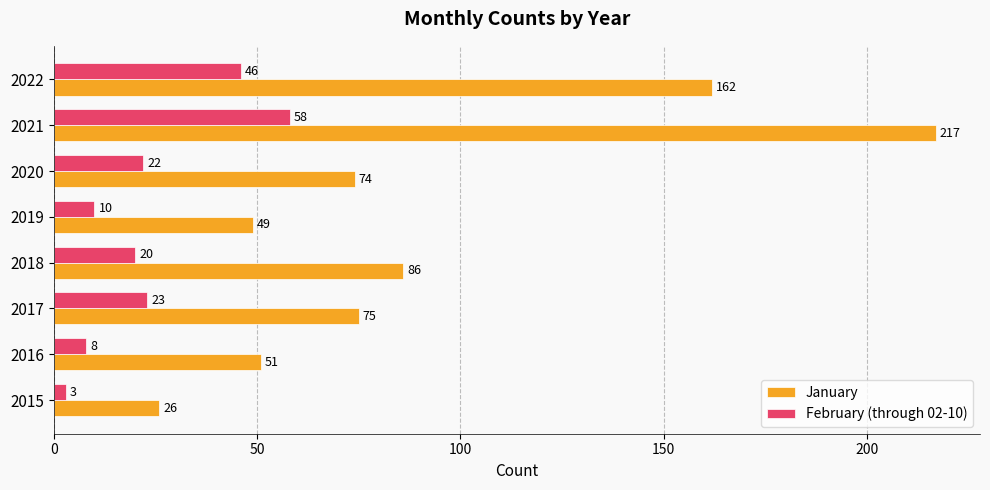

What is the sum of all January values?

740